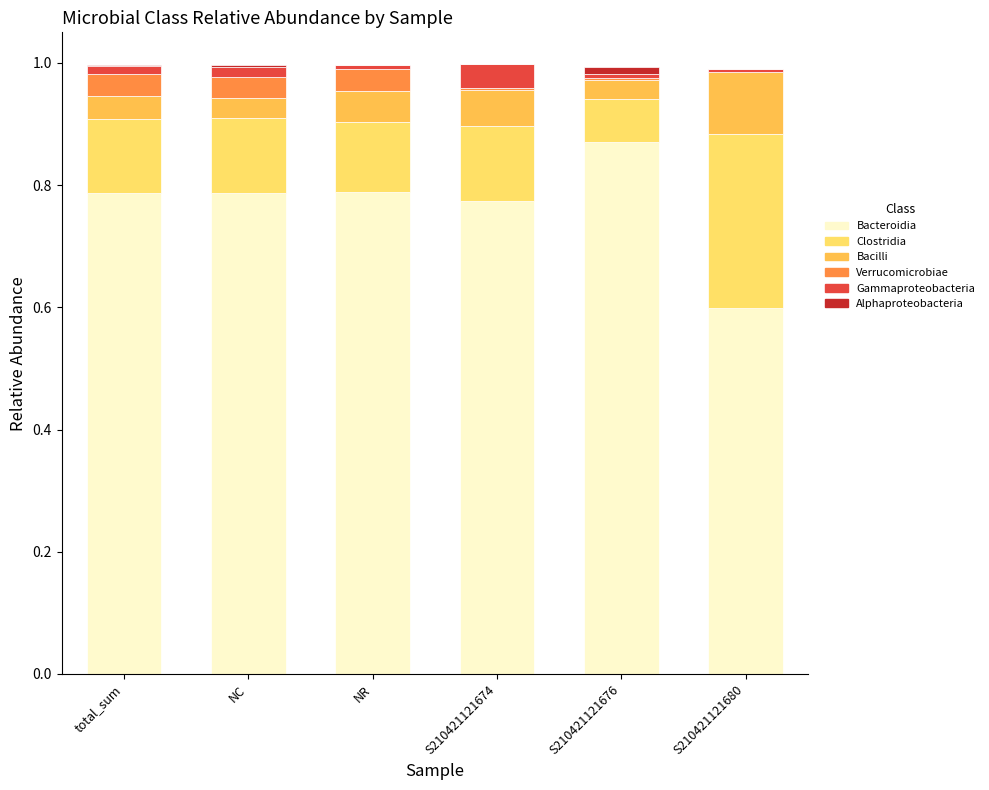

The value of Bacteroidia at S210421121680 is 0.6. True or false?

True